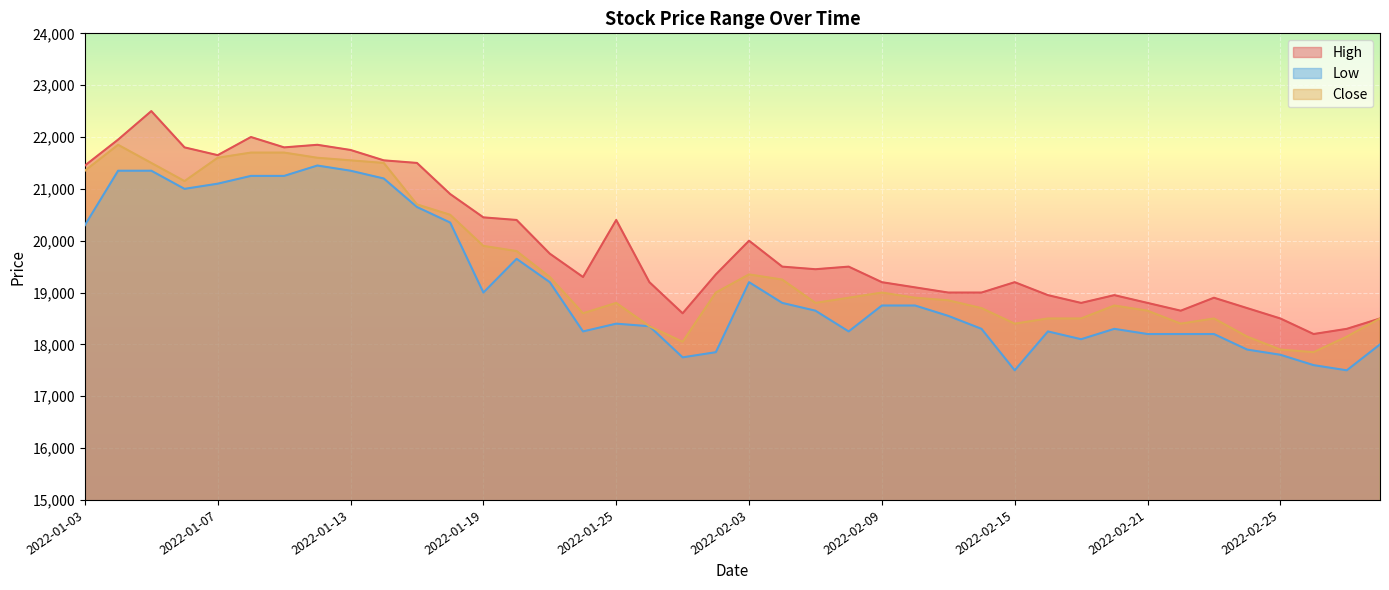

Which series has the widest spread of values?

High